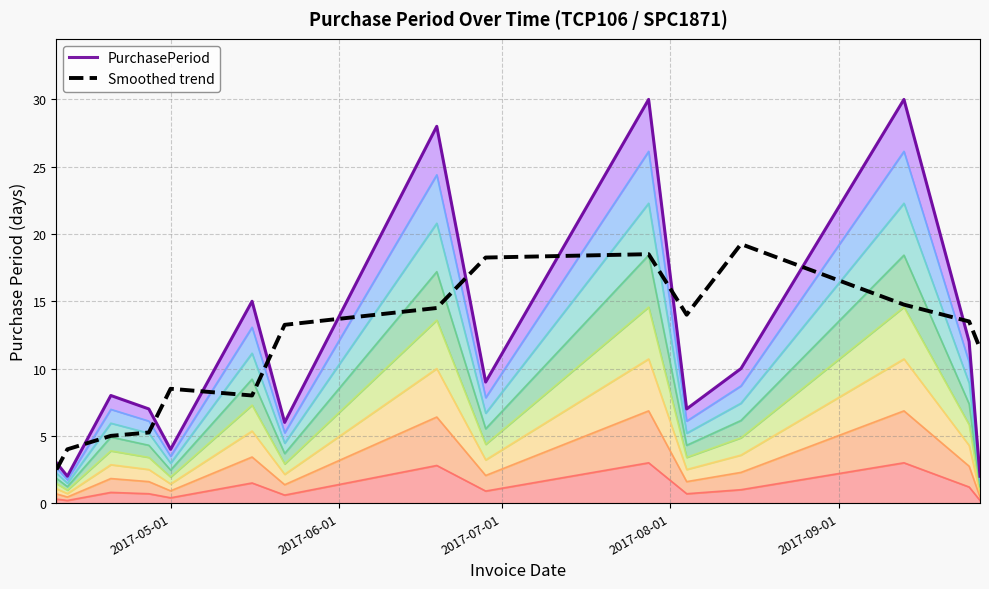

How many interior local peaks does the Smoothed trend series have?

3